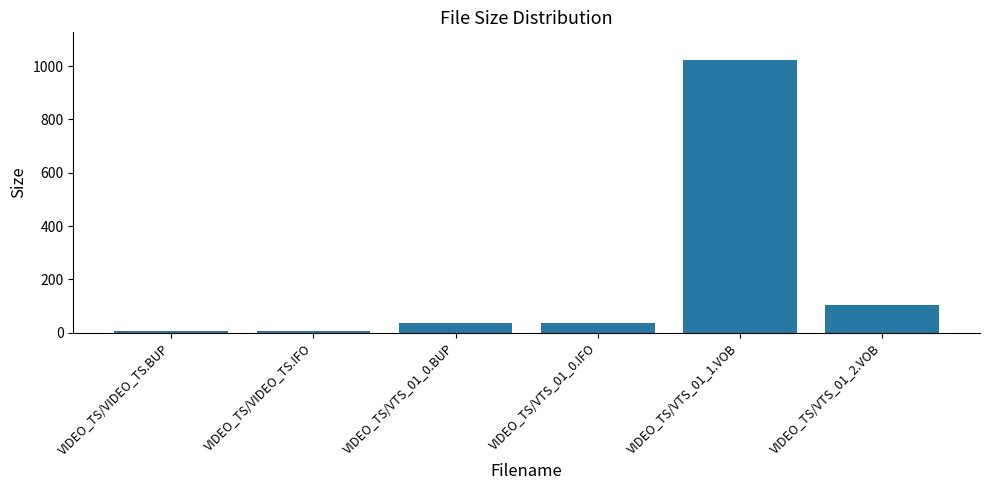

What is the minimum value shown in the chart?

6.0